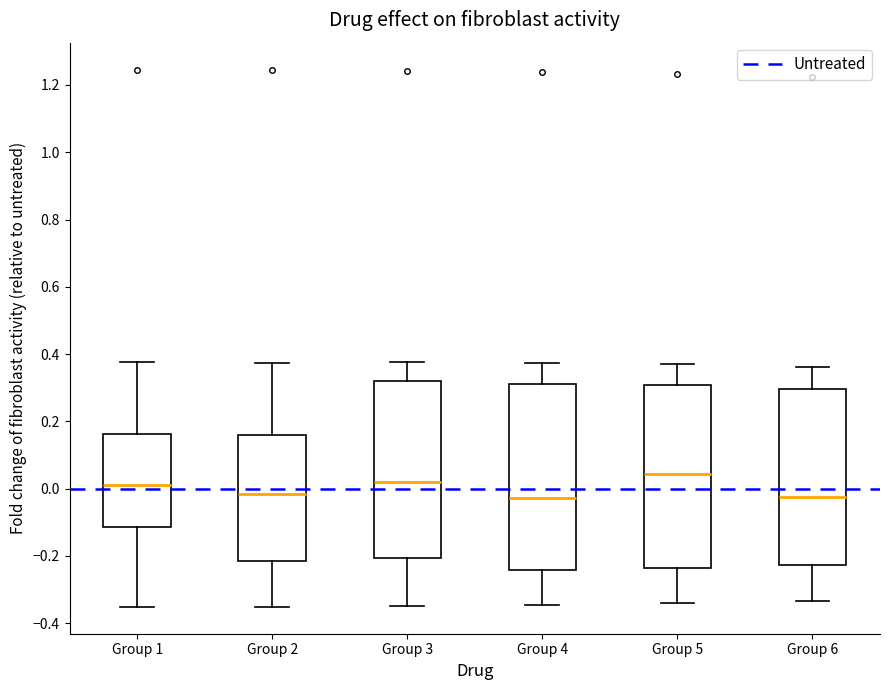

Reading left to right, transcribe this box plot: for each box, give where its median line is, the range the box spans, and where its two whiskers end, as read against the y-axis. The values are not printed on the chart, so give them approximately, as read against the axis.

Group 1: median 0.02, box -0.12 to 0.16, whiskers -0.36 to 0.38
Group 2: median -0.02, box -0.22 to 0.16, whiskers -0.36 to 0.38
Group 3: median 0.02, box -0.20 to 0.32, whiskers -0.34 to 0.38
Group 4: median -0.02, box -0.24 to 0.32, whiskers -0.34 to 0.38
Group 5: median 0.04, box -0.24 to 0.30, whiskers -0.34 to 0.36
Group 6: median -0.02, box -0.22 to 0.30, whiskers -0.34 to 0.36